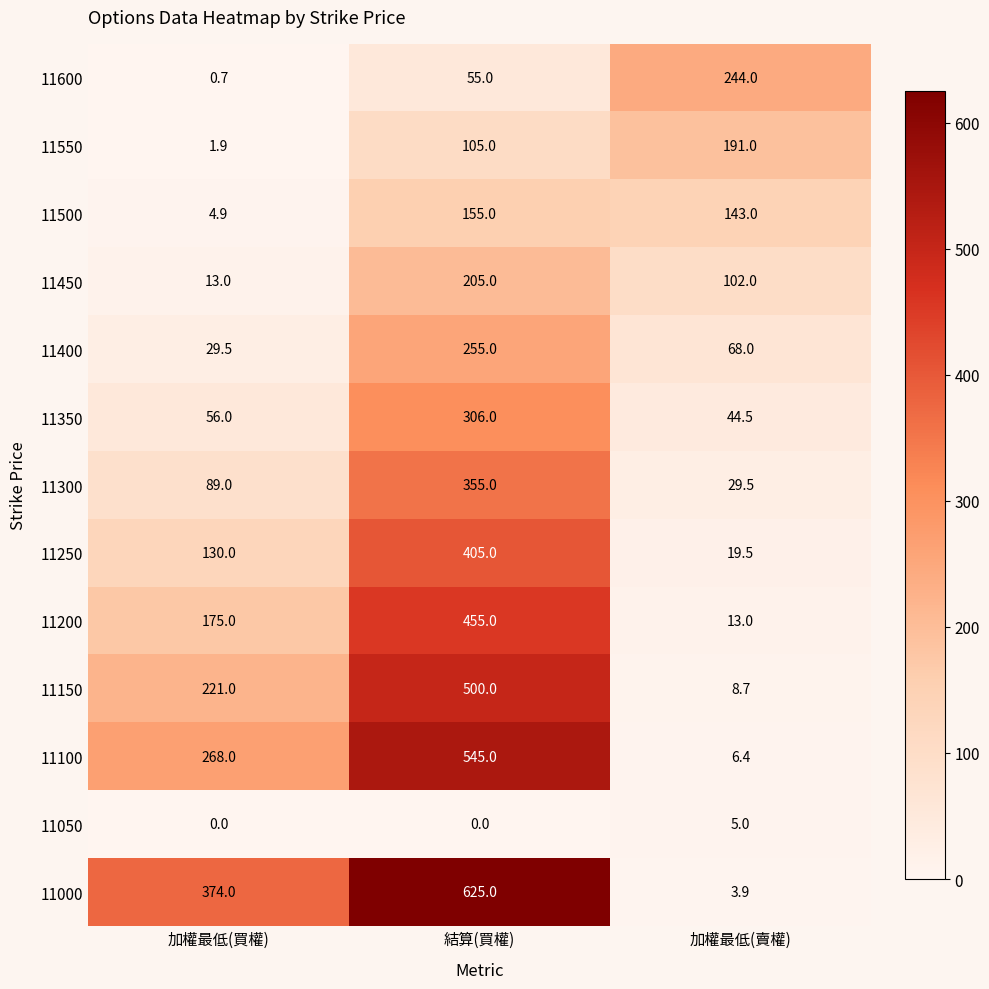

Which series has the widest spread of values?

11000